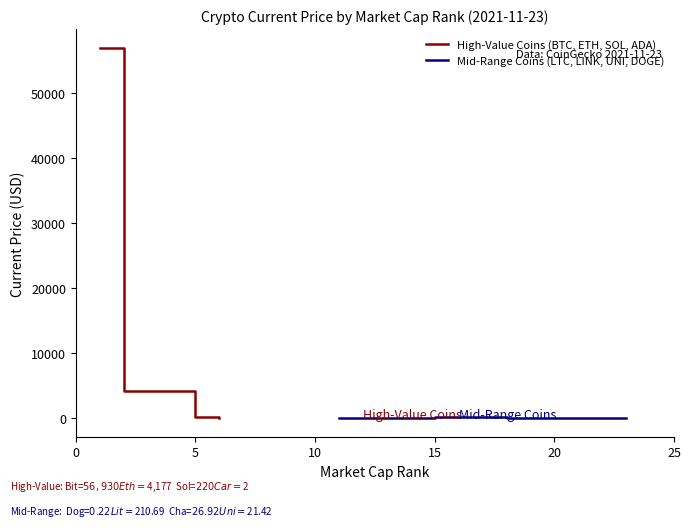

True or false: Mid-Range Coins (LTC, LINK, UNI, DOGE) has more than 0 points higher than both neighbors.

True